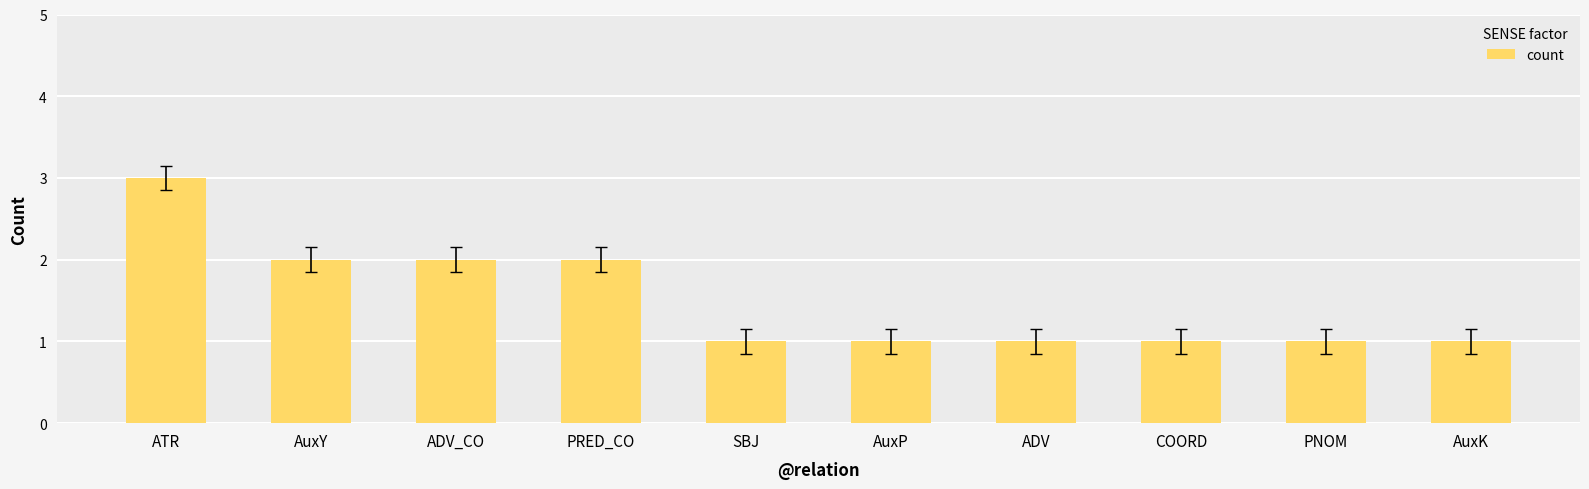

What is the maximum value shown in the chart?

3